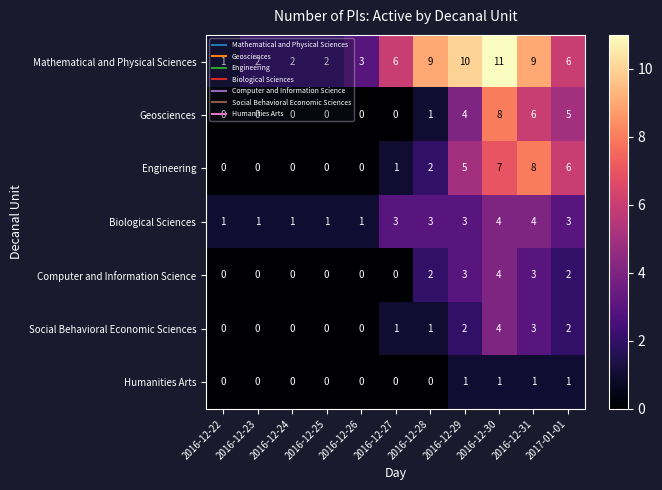

What is the approximate value of Geosciences at 2016-12-30?

8